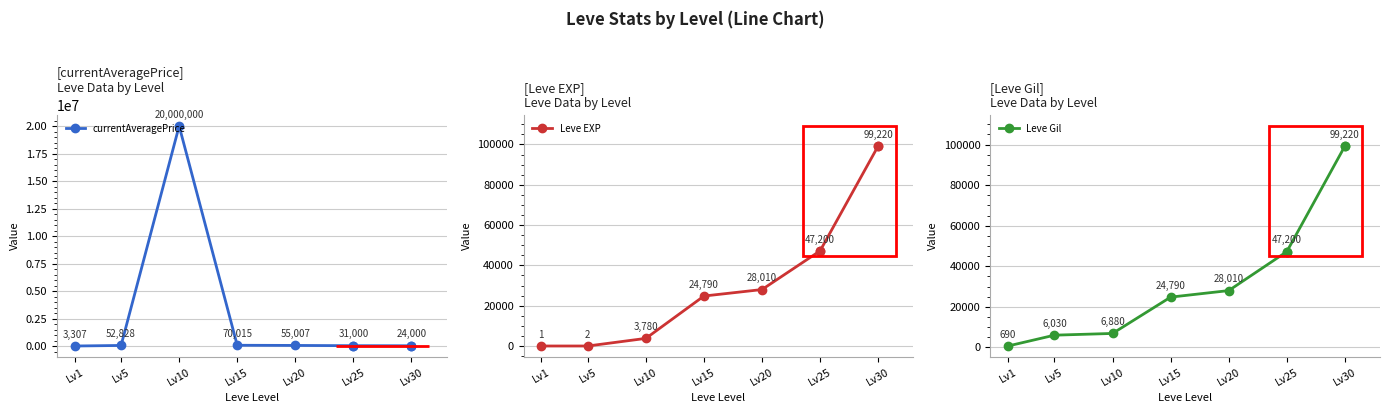

What is the greatest value displayed?

20000000